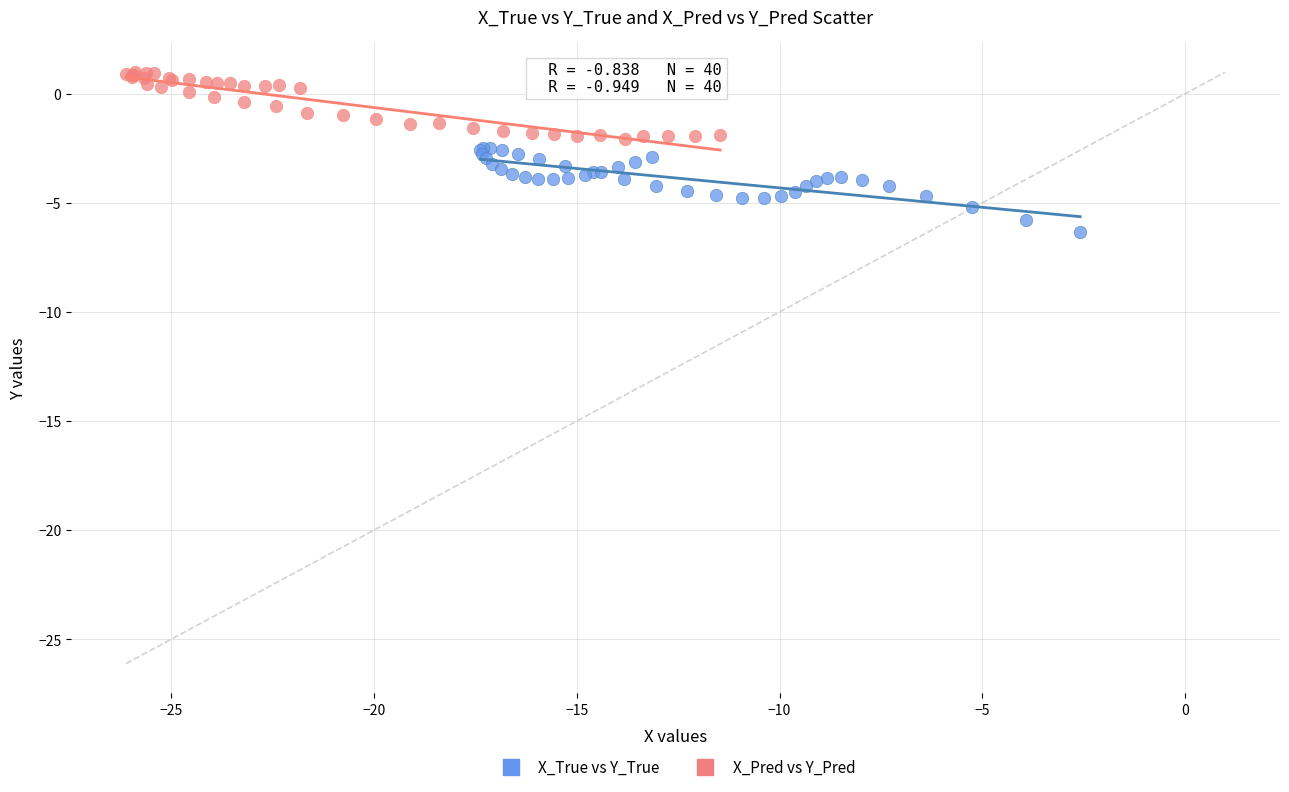

Which series reaches the minimum Y coordinate?

X_True vs Y_True